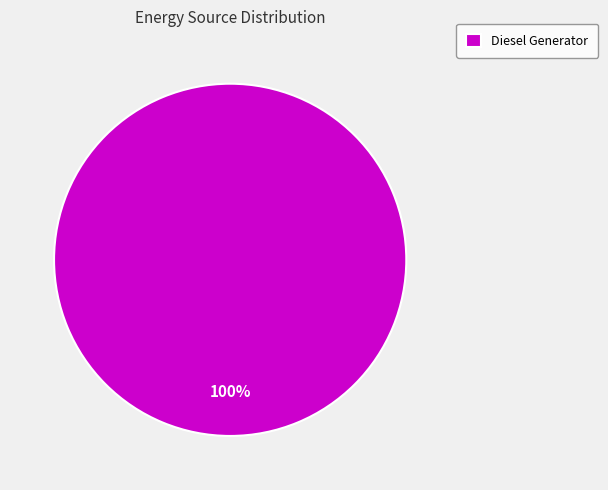

How many slices are in this pie chart?

1